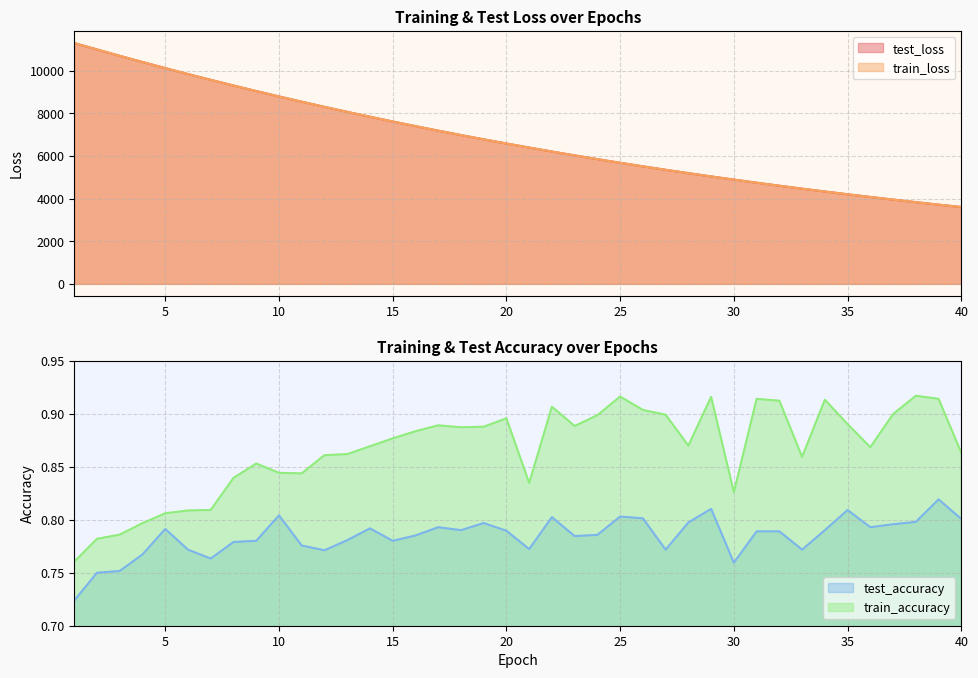

True or false: test_loss has more than 0 interior local peaks.

False